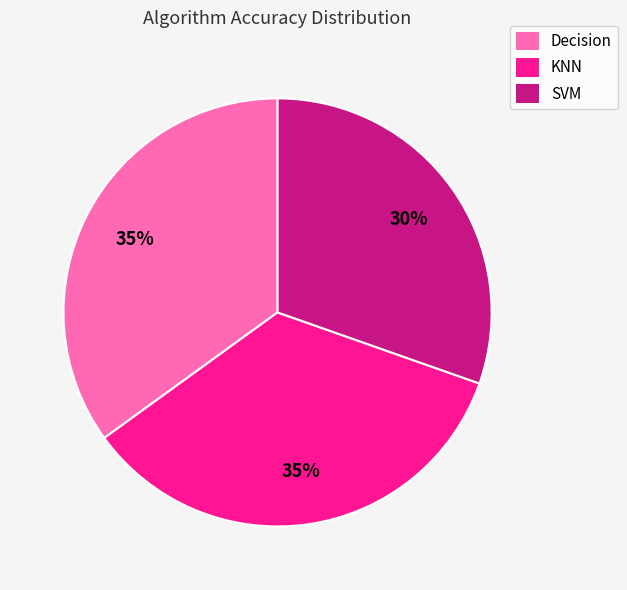

How many segments does this pie chart have?

3